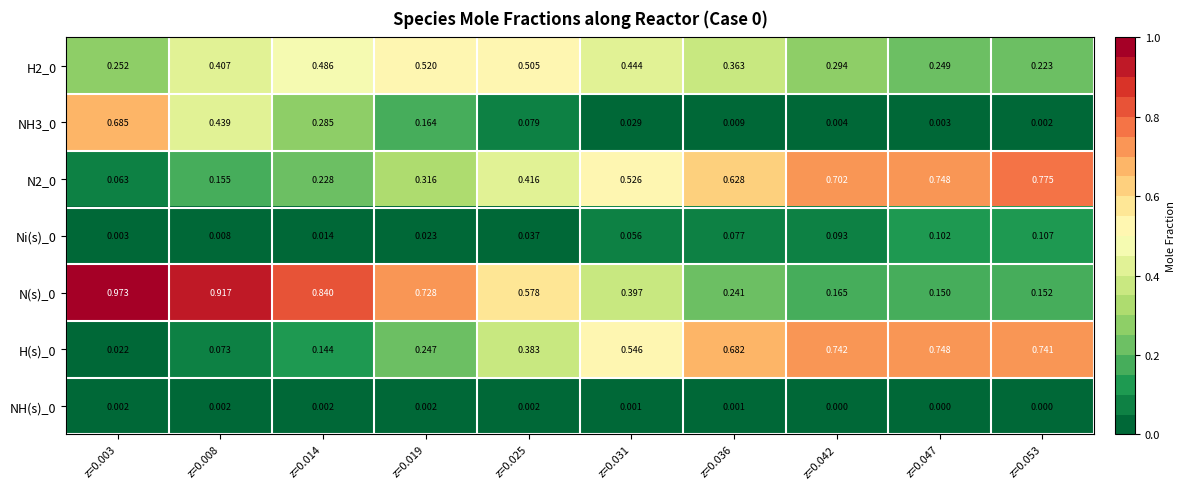

Is the value of Ni(s)_0 at z=0.003 greater than the value of H2_0 at z=0.047?

No